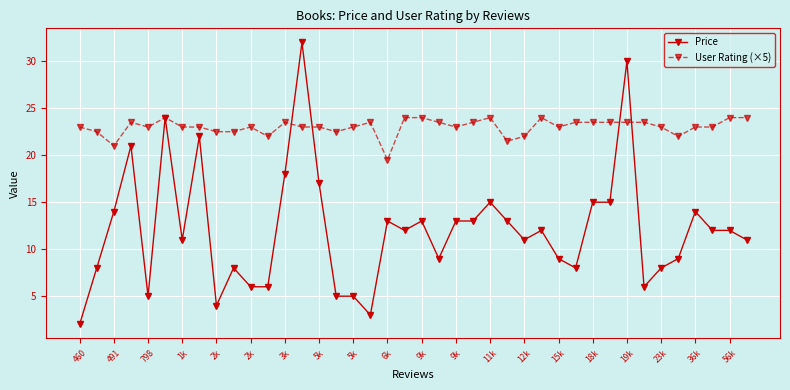

True or false: User Rating (×5) has more than 0 interior local peaks.

True